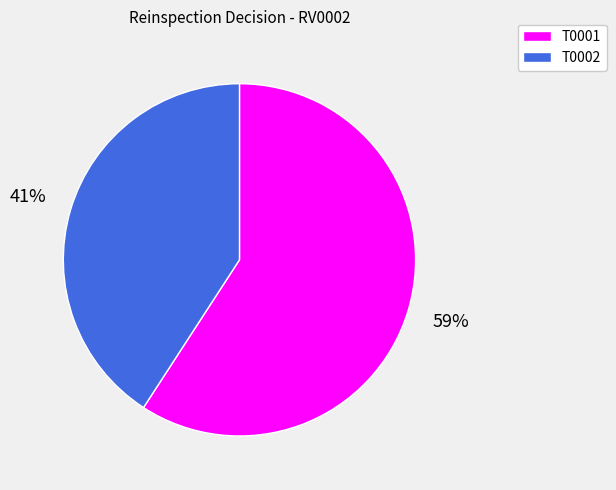

What is the ratio of the value at T0001 to the value at T0002?

1.4